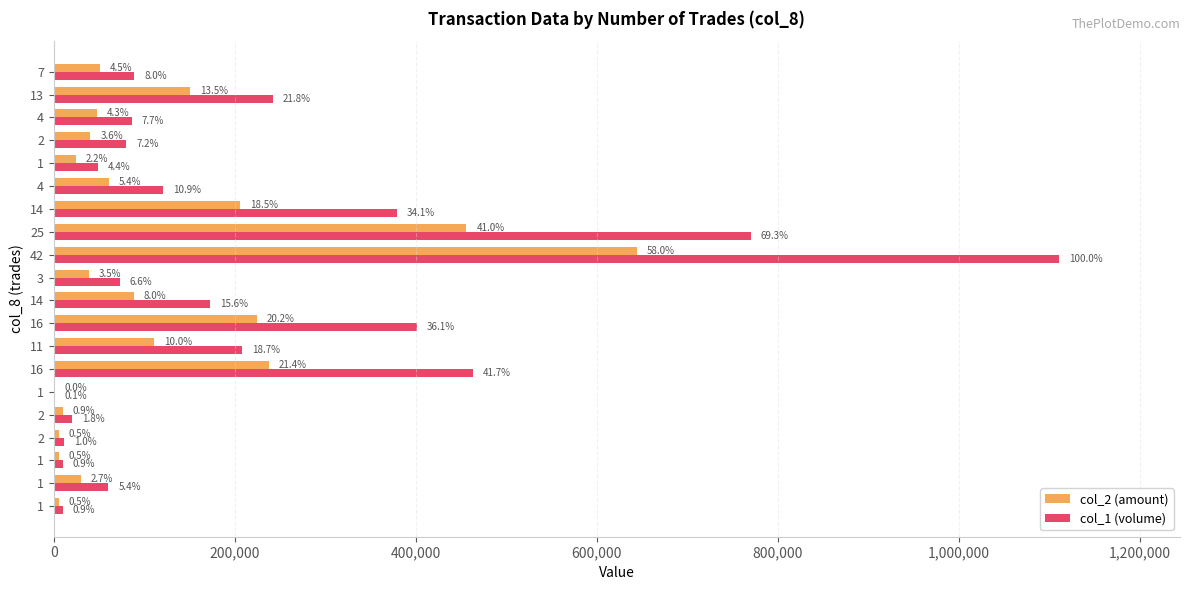

What are all the series names shown in the legend?

col_2 (amount), col_1 (volume)